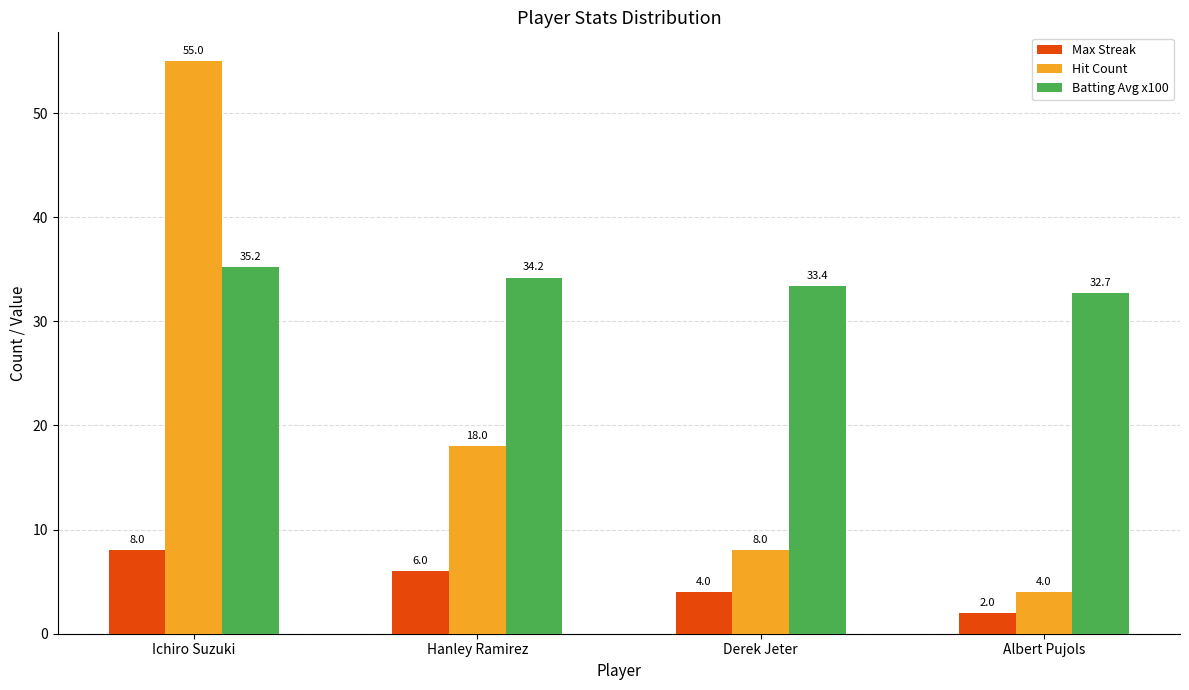

What is the difference between the highest and lowest values at Hanley Ramirez?

28.2